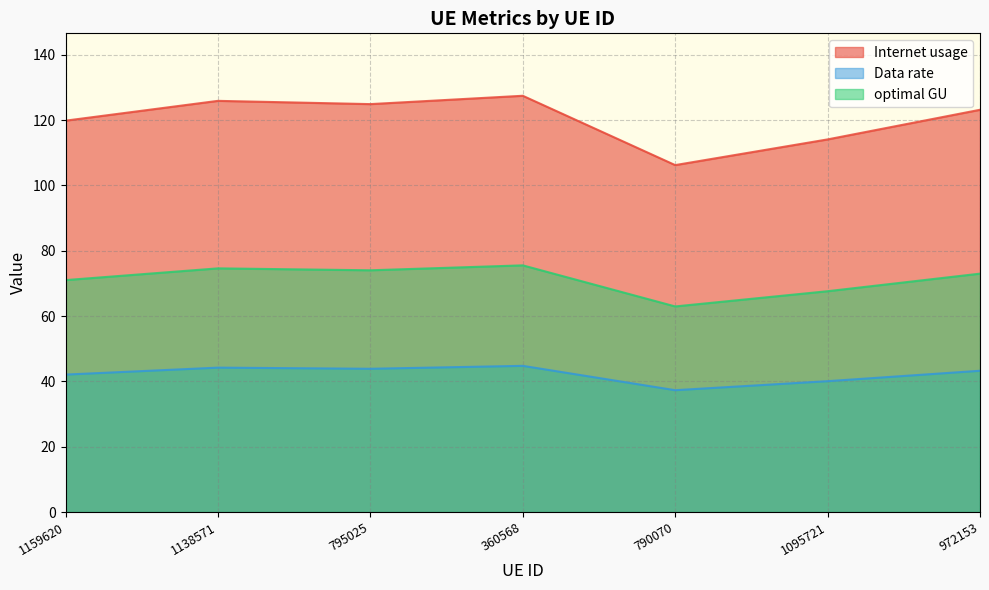

What is the value of the optimal GU point at the 5th from the left?

63.0